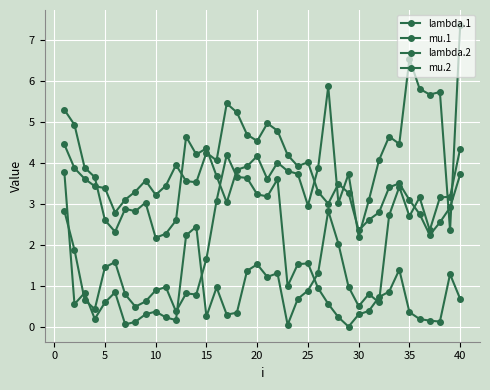

Reading right to left, what are all the values shown in this chart?

lambda.1: 3.7	2.9	2.5	2.2	2.8	3.1	3.5	3.4	2.8	2.6	2.4	3.3	3.5	3.0	3.3	4.0	3.9	4.2	4.8	5.0	4.5	4.7	5.2	5.5	4.1	4.3	3.5	3.6	3.9	3.4	3.2	3.6	3.3	3.1	2.8	3.4	3.4	3.6	3.9	4.5
mu.1: 0.7	1.3	0.1	0.1	0.2	0.4	1.4	0.9	0.7	0.4	0.3	0.0	0.2	0.6	0.9	1.5	1.5	1.0	3.6	3.2	3.2	3.6	3.7	4.2	3.1	1.7	0.8	0.8	0.4	1.0	0.9	0.6	0.5	0.8	1.6	1.5	0.4	0.7	1.9	2.8
lambda.2: 7.4	2.4	5.7	5.7	5.8	6.5	4.5	4.6	4.1	3.1	2.2	3.7	3.0	5.9	3.9	3.0	3.7	3.8	4.0	3.6	4.2	3.9	3.8	3.0	3.7	4.4	4.2	4.6	2.6	2.3	2.2	3.0	2.8	2.9	2.3	2.6	3.7	3.9	4.9	5.3
mu.2: 4.4	3.2	3.2	2.4	3.2	2.7	3.4	2.7	0.6	0.8	0.5	1.0	2.0	2.8	1.3	0.9	0.7	0.0	1.3	1.2	1.5	1.4	0.3	0.3	1.0	0.3	2.4	2.2	0.2	0.2	0.4	0.3	0.1	0.1	0.8	0.6	0.2	0.8	0.6	3.8